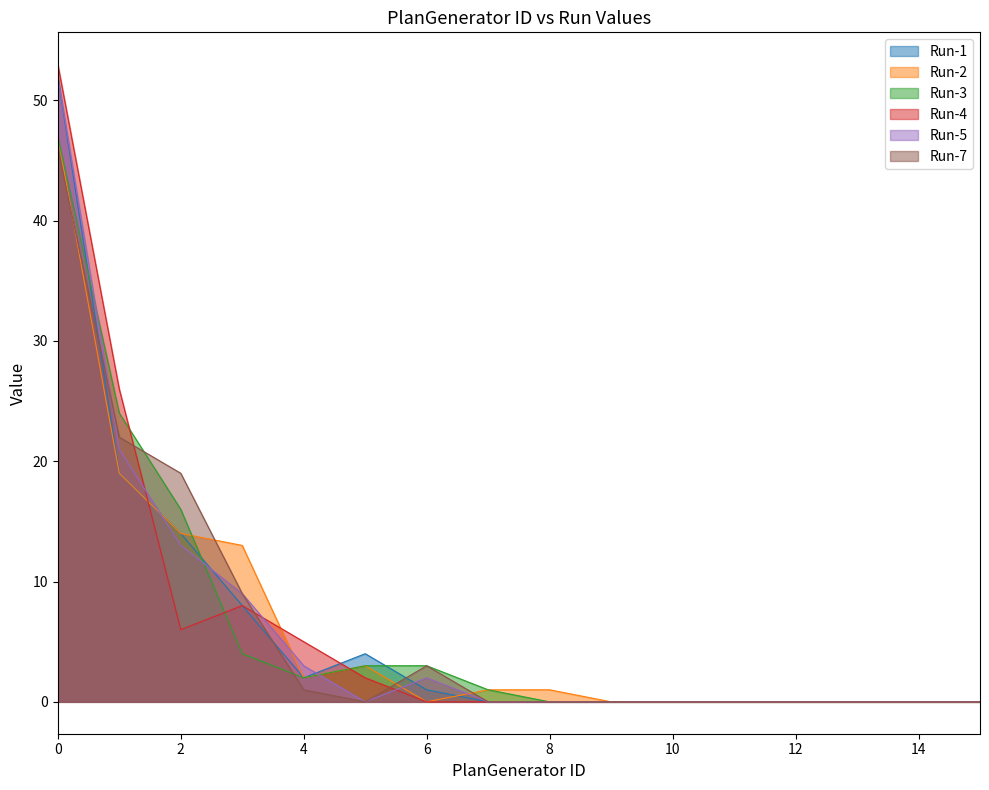

Reading right to left, what are all the values shown in this chart?

Run-1: 0	0	0	0	0	0	0	0	0	1	4	2	8	14	19	52
Run-2: 0	0	0	0	0	0	0	1	1	0	3	2	13	14	19	47
Run-3: 0	0	0	0	0	0	0	0	1	3	3	2	4	16	24	47
Run-4: 0	0	0	0	0	0	0	0	0	0	2	5	8	6	26	53
Run-5: 0	0	0	0	0	0	0	0	0	2	0	3	9	13	21	52
Run-7: 0	0	0	0	0	0	0	0	0	3	0	1	9	19	22	46